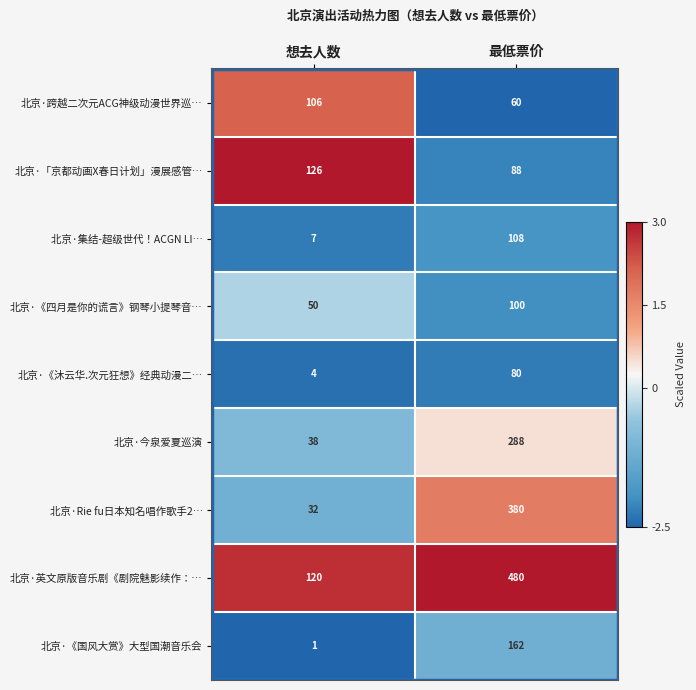

What is the greatest value displayed?

480